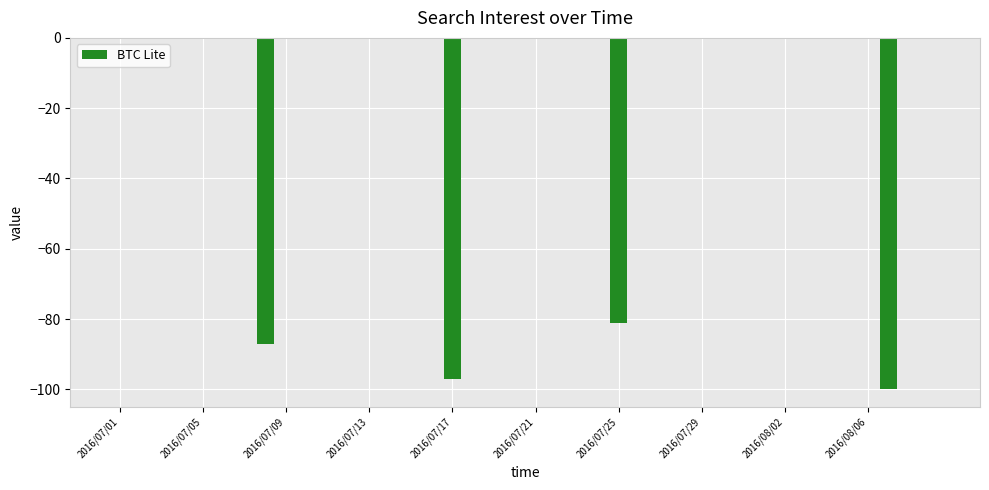

What is the sum of all values?

-365